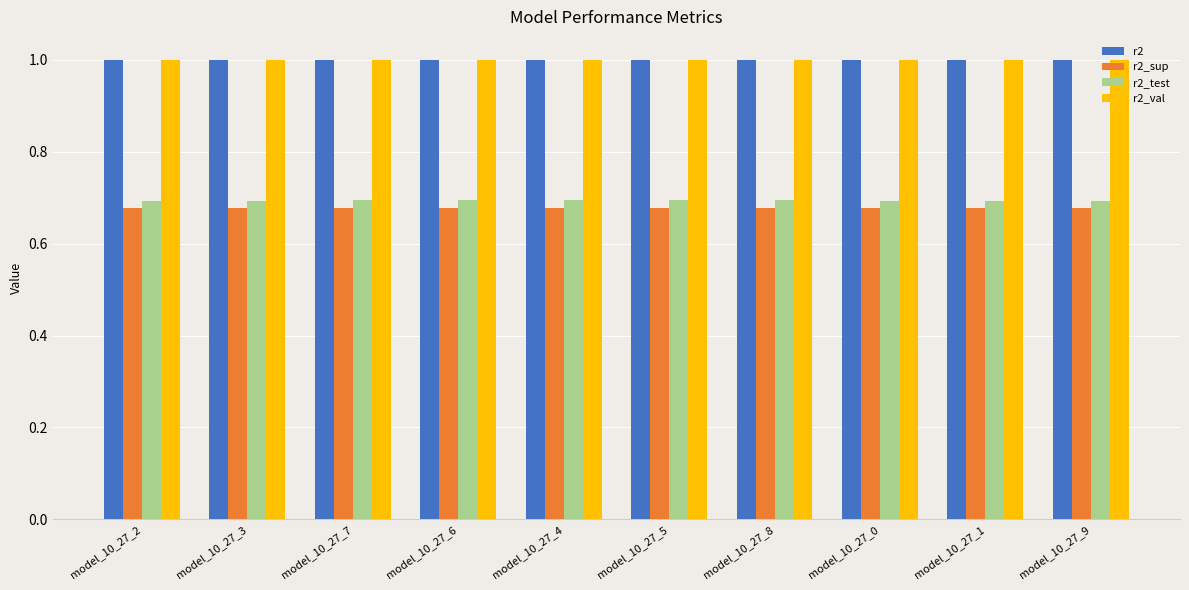

What is the total value across all series at model_10_27_4?

3.4